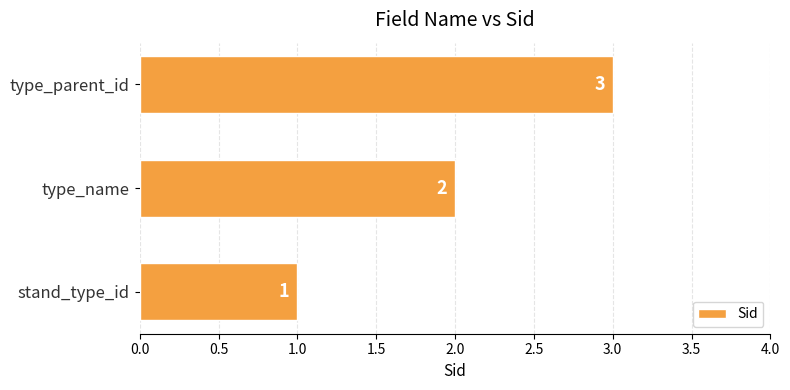

Between type_parent_id and type_name, which is larger?

type_parent_id